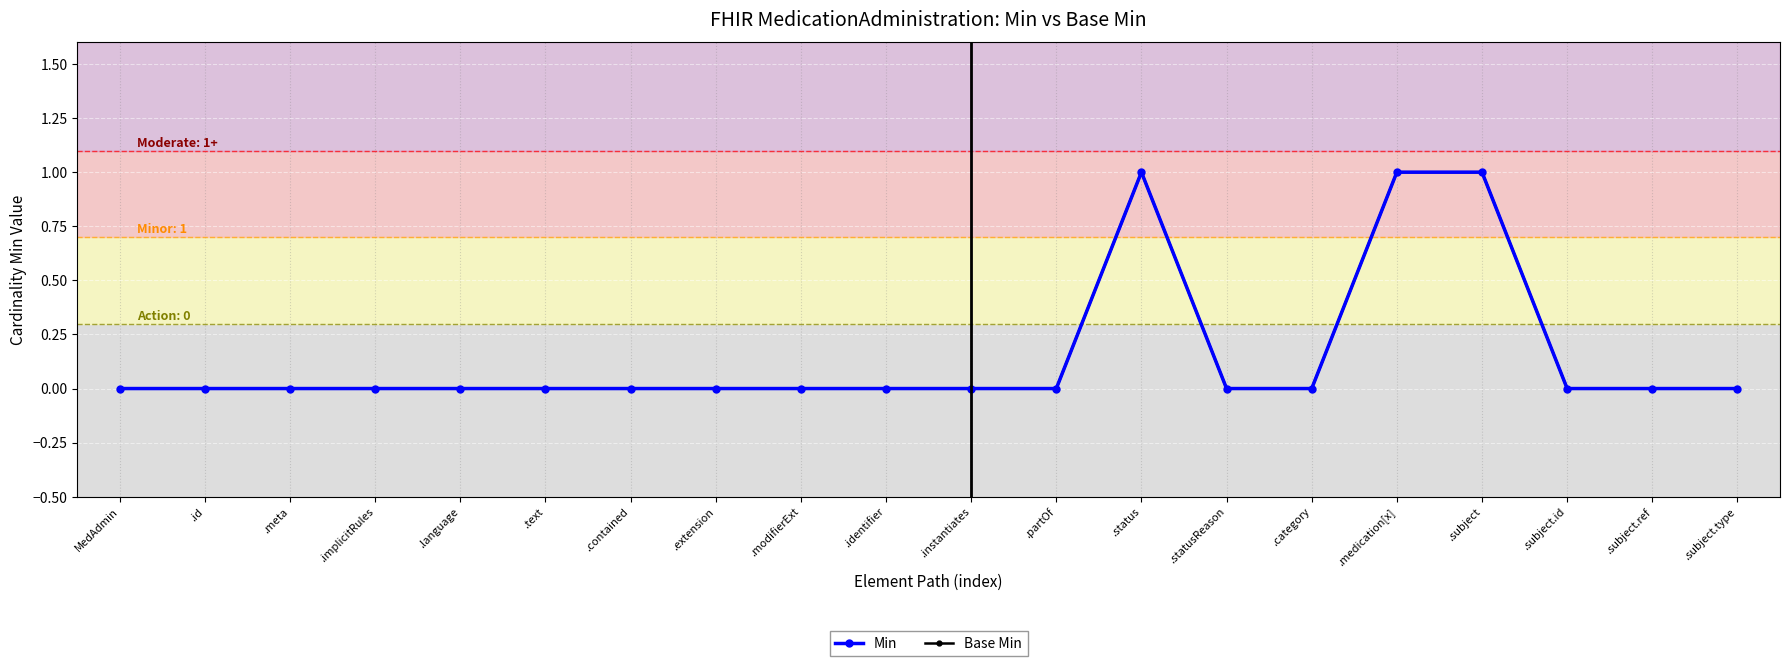

Which has a higher value, .partOf or .contained?

.partOf